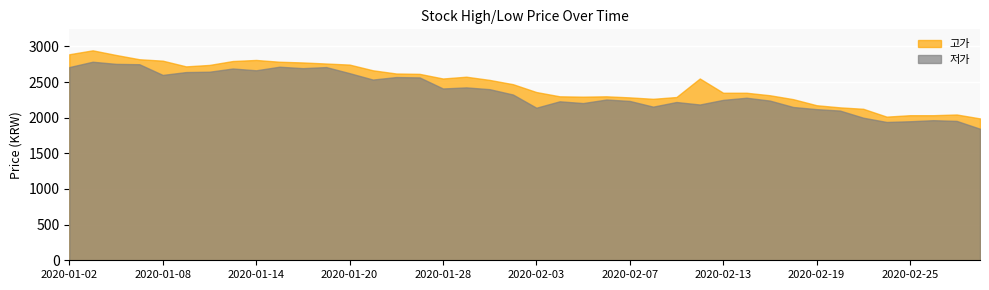

What is the greatest value displayed?

2945